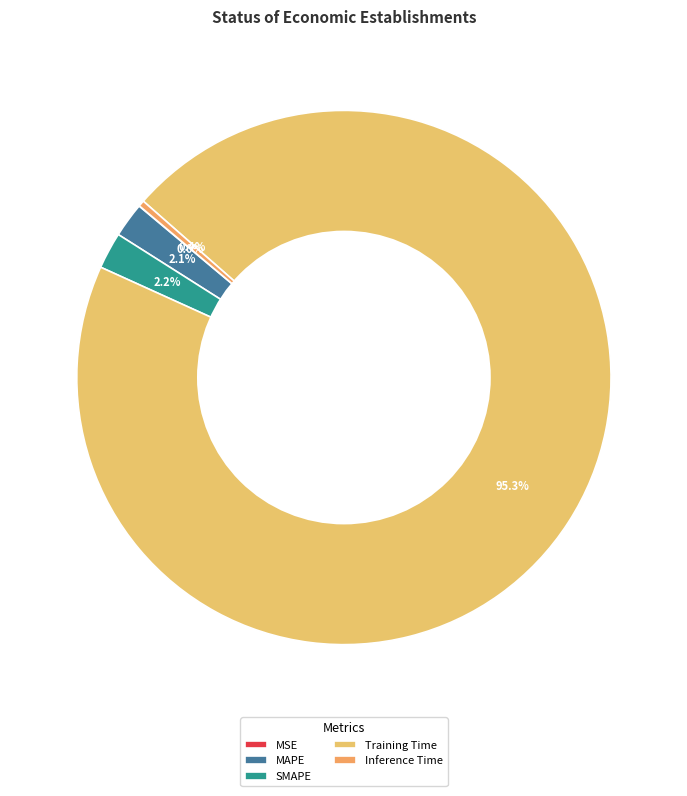

Does any single category account for the majority?

Yes